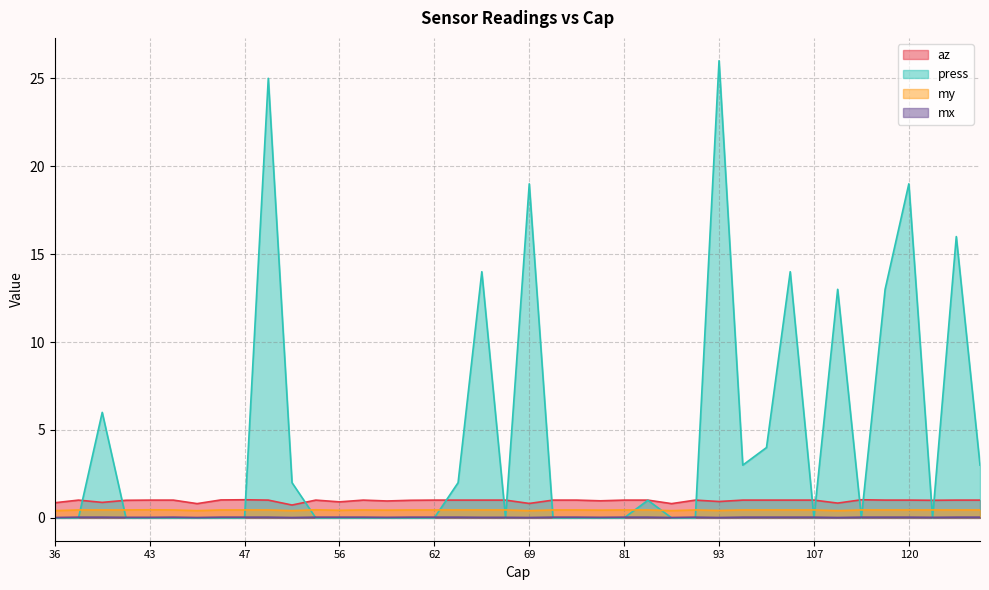

Which category has the lowest value across all series?

81